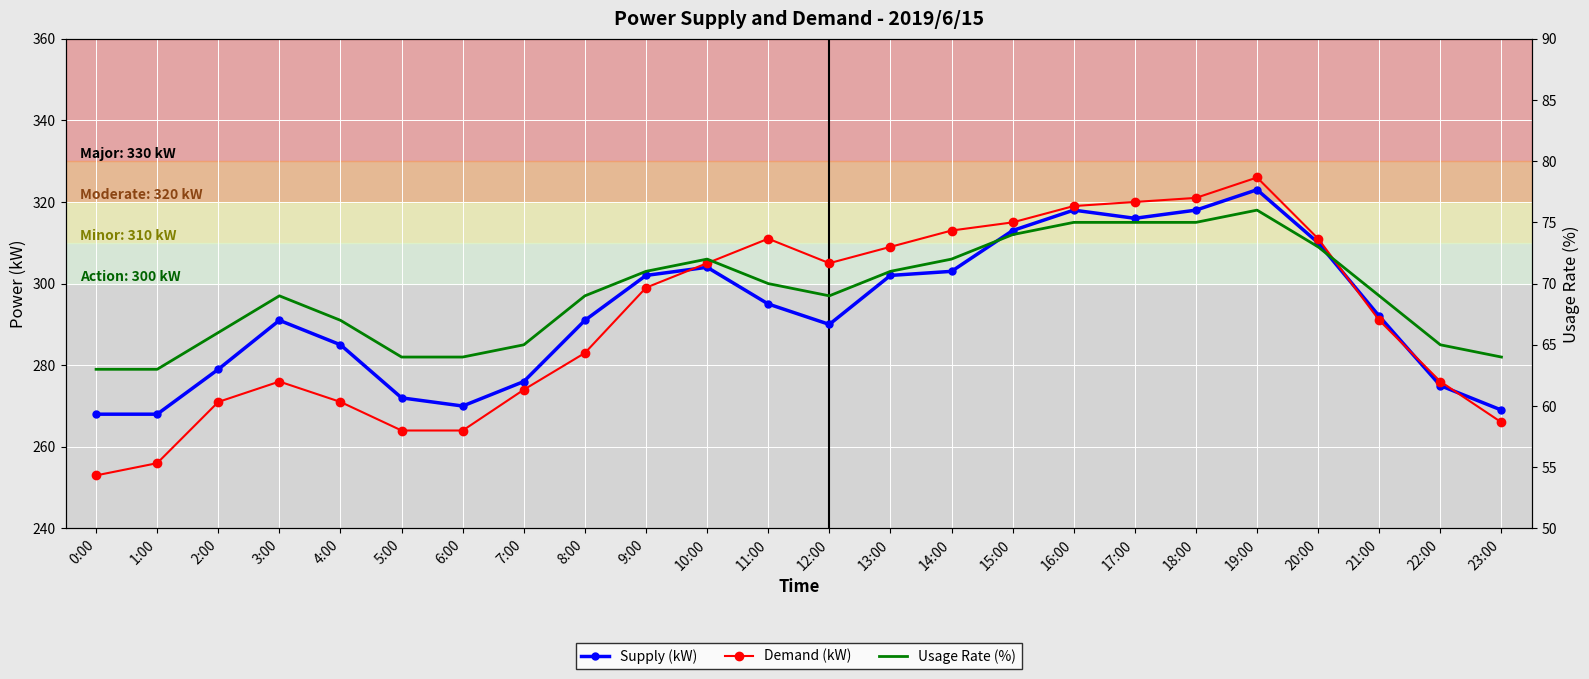

List the series in order of their peak value, lowest first.

Usage Rate (%), Supply (kW), Demand (kW)